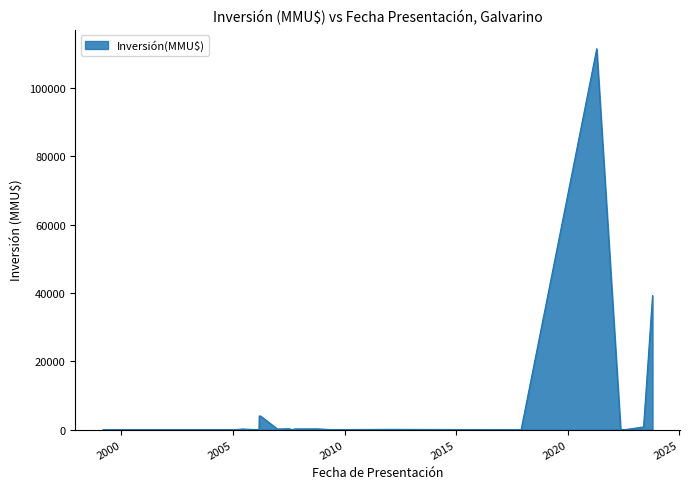

True or false: the data has more than 1 interior local peaks.

True